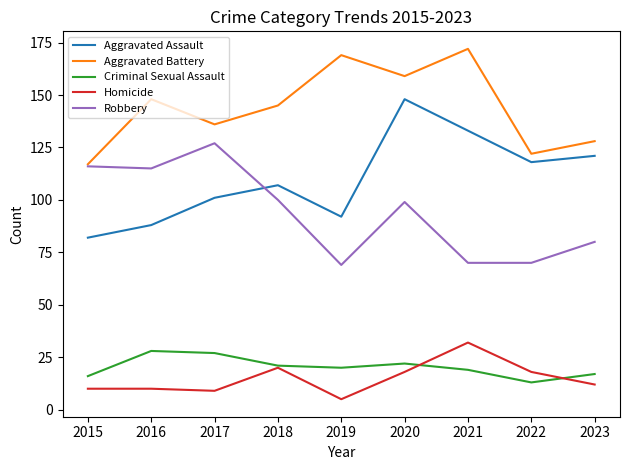

The Homicide series shows 20 at 2018. True or false?

True